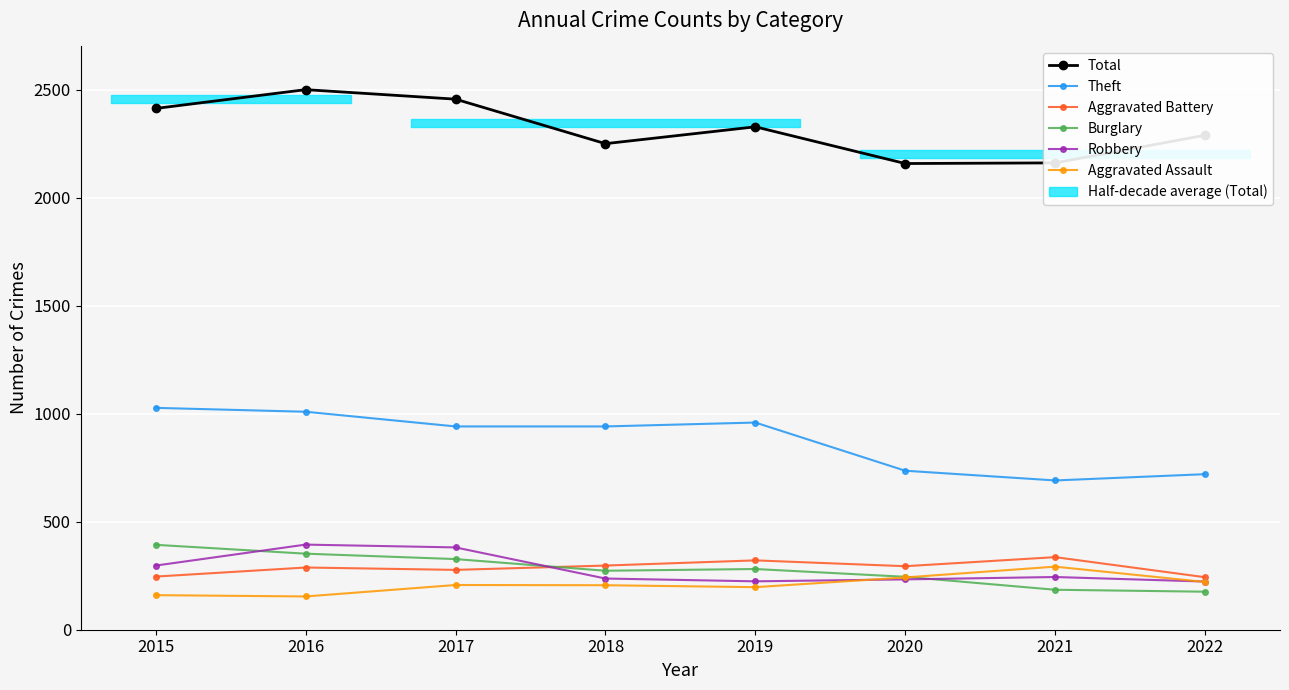

Which series changed the most between 2018 and 2019?

Total